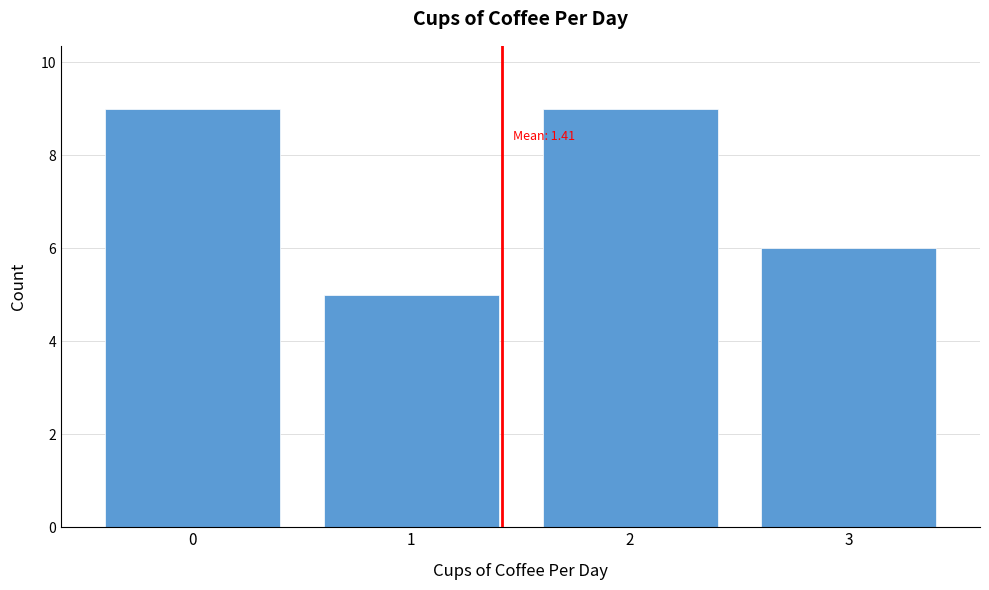

Reading right to left, what are all the values shown in this chart?

6	9	5	9